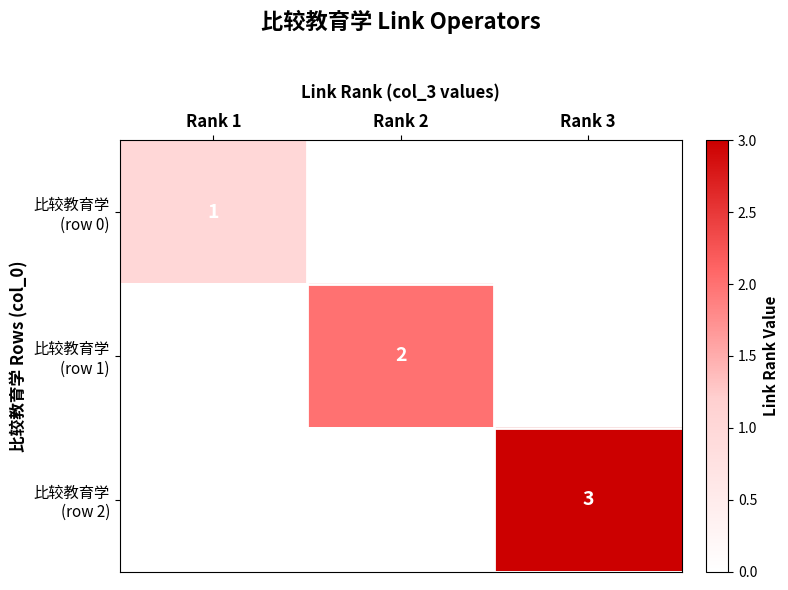

How many categories are shown in the chart?

3